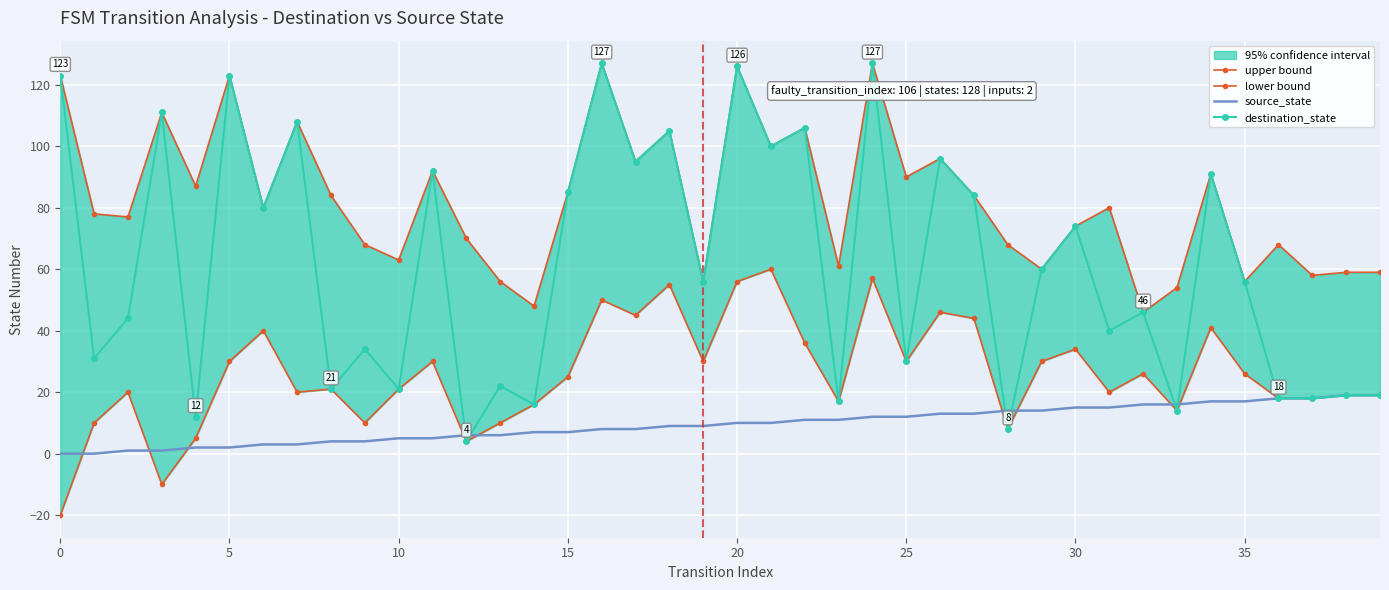

At how many categories does at least one series exceed 9?

40